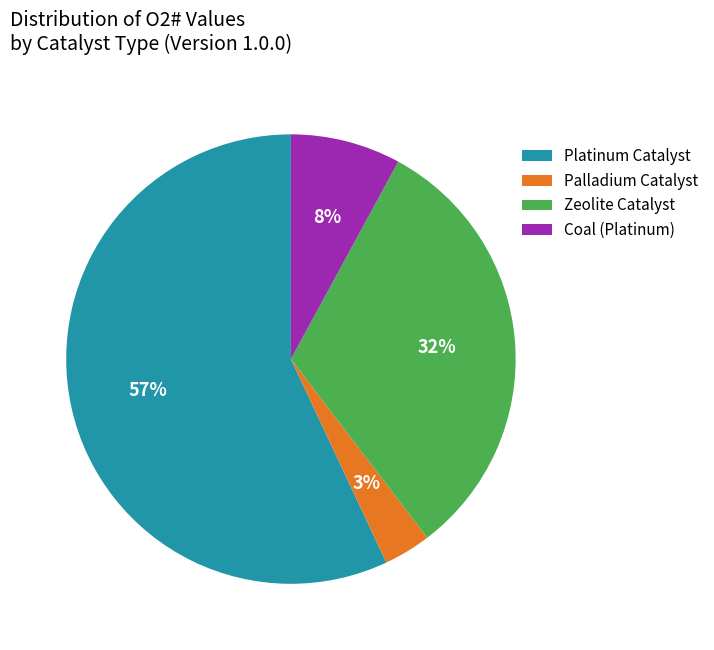

Count the number of slices in the pie.

4